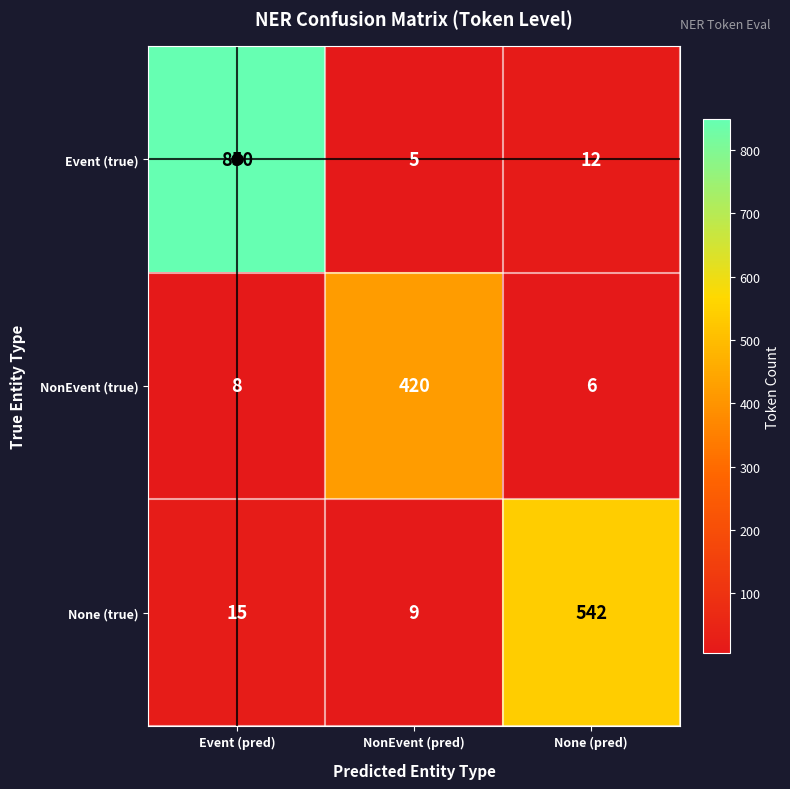

The NonEvent (true) series shows 8 at Event (pred). True or false?

True